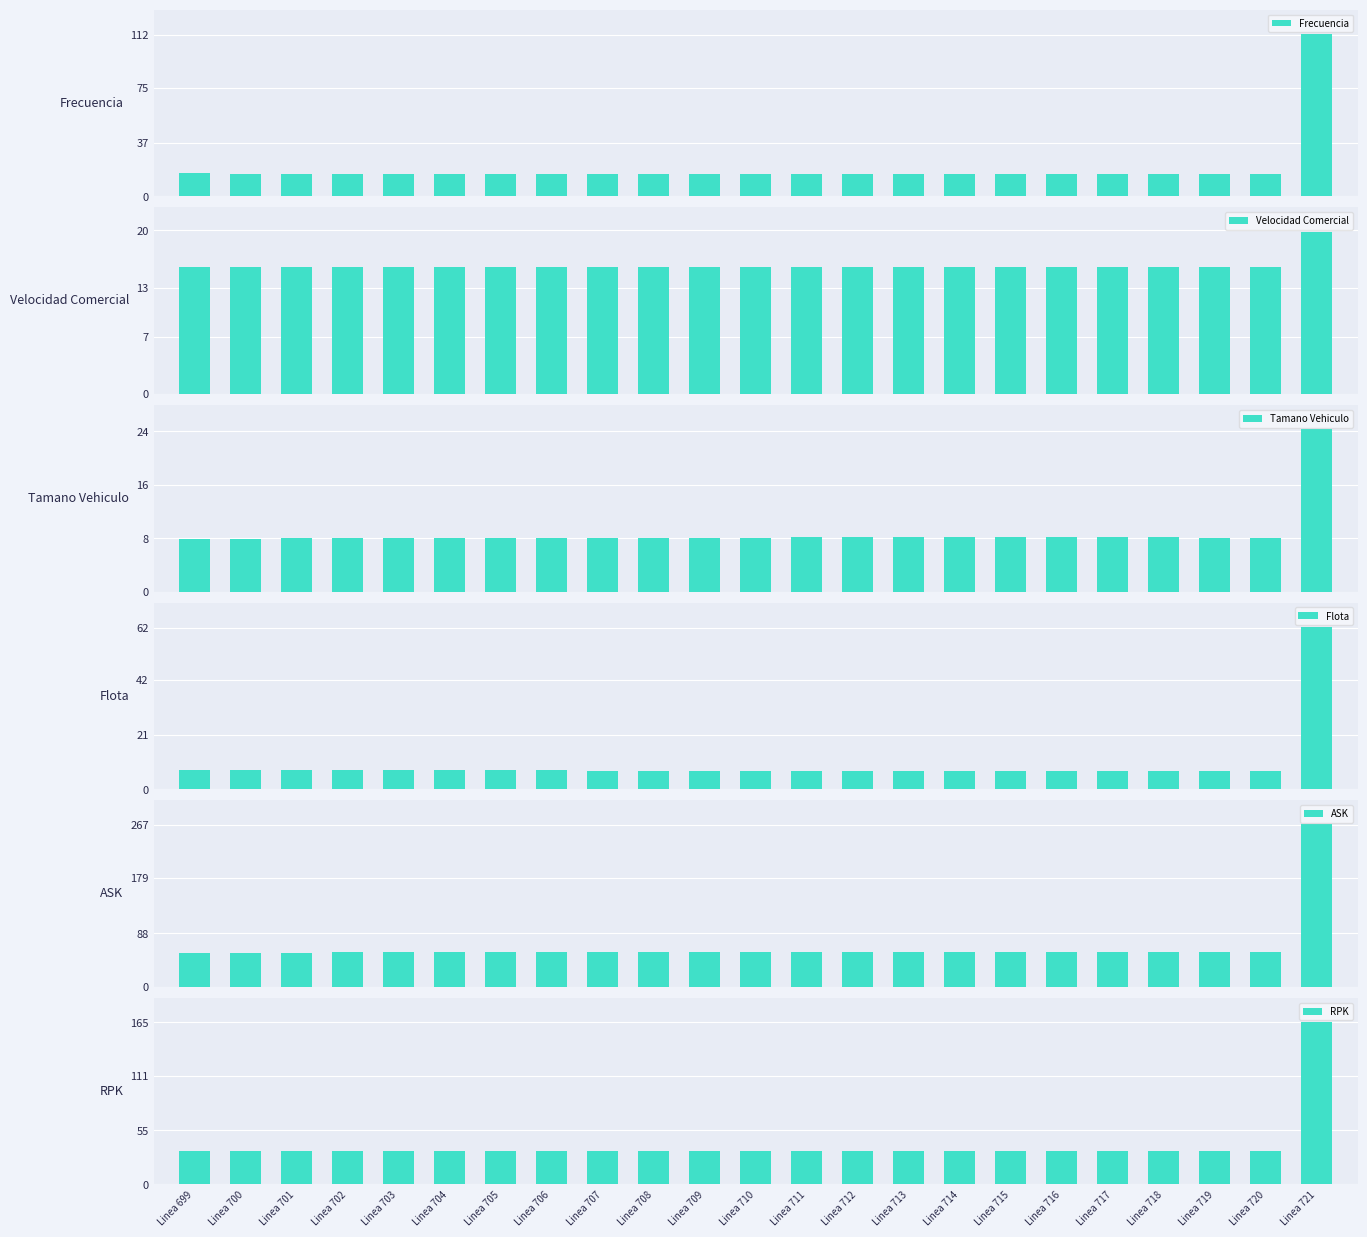

Reading left to right, extract all data points from this chart.

Frecuencia: Linea 699=15.9	Linea 700=15.9	Linea 701=15.9	Linea 702=15.9	Linea 703=15.8	Linea 704=15.8	Linea 705=15.8	Linea 706=15.8	Linea 707=15.7	Linea 708=15.7	Linea 709=15.7	Linea 710=15.7	Linea 711=15.7	Linea 712=15.7	Linea 713=15.7	Linea 714=15.6	Linea 715=15.6	Linea 716=15.6	Linea 717=15.6	Linea 718=15.6	Linea 719=15.6	Linea 720=15.6	Linea 721=112.5
Velocidad Comercial: Linea 699=15.5	Linea 700=15.5	Linea 701=15.5	Linea 702=15.5	Linea 703=15.5	Linea 704=15.5	Linea 705=15.5	Linea 706=15.5	Linea 707=15.5	Linea 708=15.5	Linea 709=15.5	Linea 710=15.5	Linea 711=15.5	Linea 712=15.5	Linea 713=15.5	Linea 714=15.5	Linea 715=15.5	Linea 716=15.5	Linea 717=15.5	Linea 718=15.5	Linea 719=15.5	Linea 720=15.5	Linea 721=19.8
Tamano Vehiculo: Linea 699=7.9	Linea 700=8.0	Linea 701=8.0	Linea 702=8.0	Linea 703=8.0	Linea 704=8.0	Linea 705=8.0	Linea 706=8.0	Linea 707=8.1	Linea 708=8.1	Linea 709=8.1	Linea 710=8.1	Linea 711=8.1	Linea 712=8.1	Linea 713=8.1	Linea 714=8.1	Linea 715=8.1	Linea 716=8.1	Linea 717=8.1	Linea 718=8.1	Linea 719=8.1	Linea 720=8.1	Linea 721=24.3
Flota: Linea 699=7.3	Linea 700=7.3	Linea 701=7.2	Linea 702=7.2	Linea 703=7.2	Linea 704=7.2	Linea 705=7.2	Linea 706=7.2	Linea 707=7.2	Linea 708=7.2	Linea 709=7.2	Linea 710=7.2	Linea 711=7.2	Linea 712=7.2	Linea 713=7.2	Linea 714=7.2	Linea 715=7.2	Linea 716=7.2	Linea 717=7.2	Linea 718=7.2	Linea 719=7.2	Linea 720=7.2	Linea 721=62.4
ASK: Linea 699=56.3	Linea 700=56.5	Linea 701=56.6	Linea 702=56.7	Linea 703=56.8	Linea 704=56.9	Linea 705=57.0	Linea 706=57.1	Linea 707=57.3	Linea 708=57.3	Linea 709=57.4	Linea 710=57.5	Linea 711=57.6	Linea 712=57.6	Linea 713=57.6	Linea 714=57.7	Linea 715=57.6	Linea 716=57.6	Linea 717=57.6	Linea 718=57.6	Linea 719=57.5	Linea 720=57.5	Linea 721=267.4
RPK: Linea 699=33.7	Linea 700=33.8	Linea 701=33.8	Linea 702=33.8	Linea 703=33.9	Linea 704=34.0	Linea 705=34.0	Linea 706=34.1	Linea 707=34.2	Linea 708=34.2	Linea 709=34.3	Linea 710=34.3	Linea 711=34.3	Linea 712=34.3	Linea 713=34.4	Linea 714=34.4	Linea 715=34.4	Linea 716=34.4	Linea 717=34.4	Linea 718=34.4	Linea 719=34.3	Linea 720=34.3	Linea 721=165.4